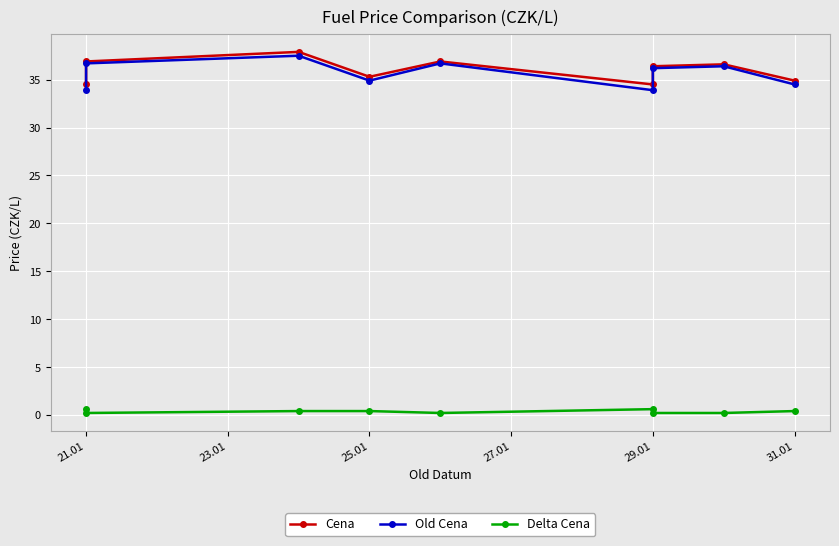

In Old Cena, how many points are higher than both neighbors (excluding endpoints)?

3